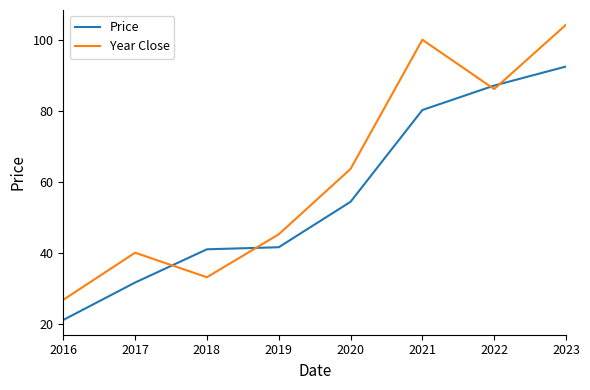

What value does the Price series have at 2016?

21.2